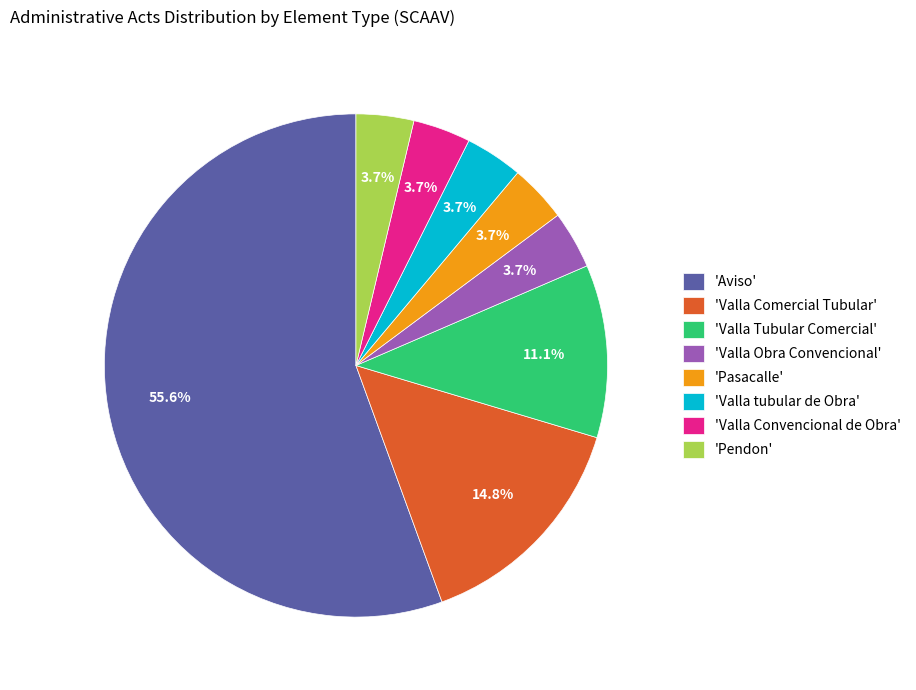

Does 'Aviso' represent more than half of the total?

Yes